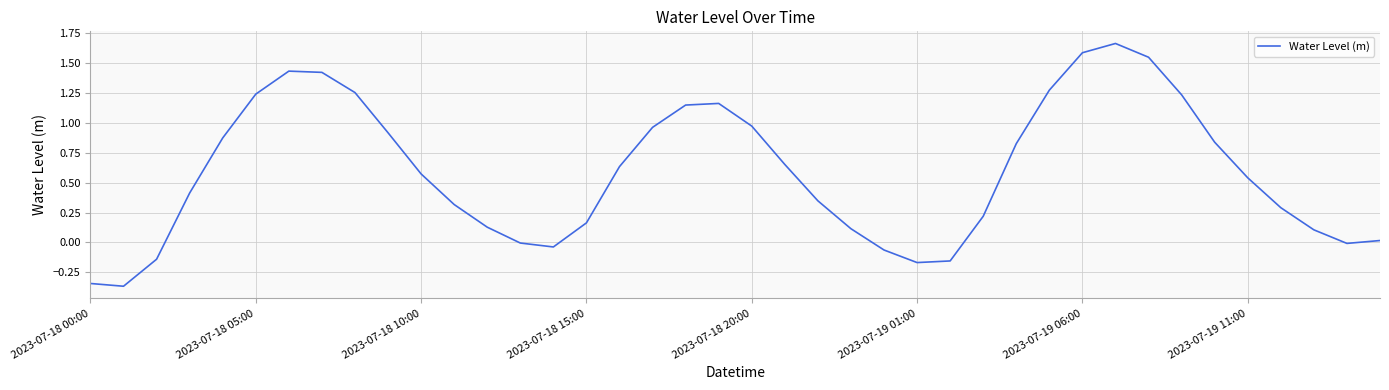

What is the difference between the maximum and minimum values?

2.0